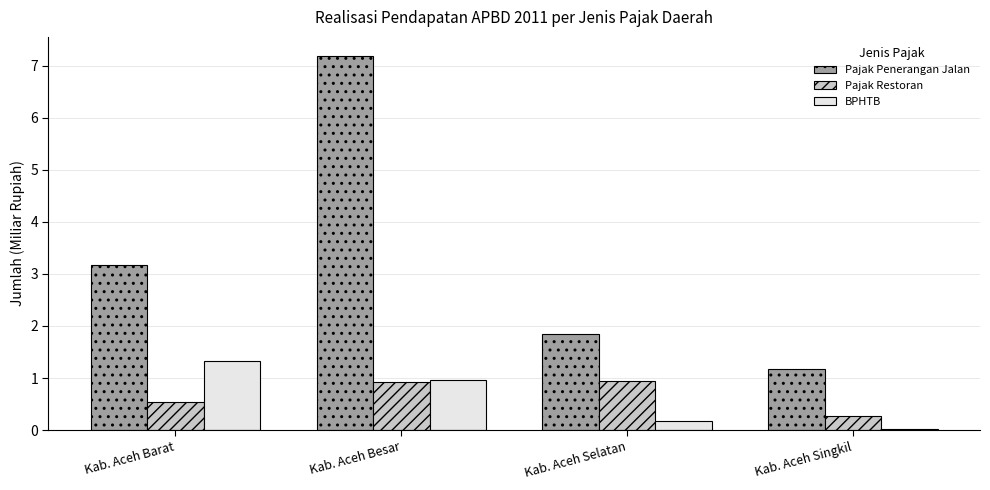

Read the Pajak Penerangan Jalan value at Kab. Aceh Selatan.

1.8